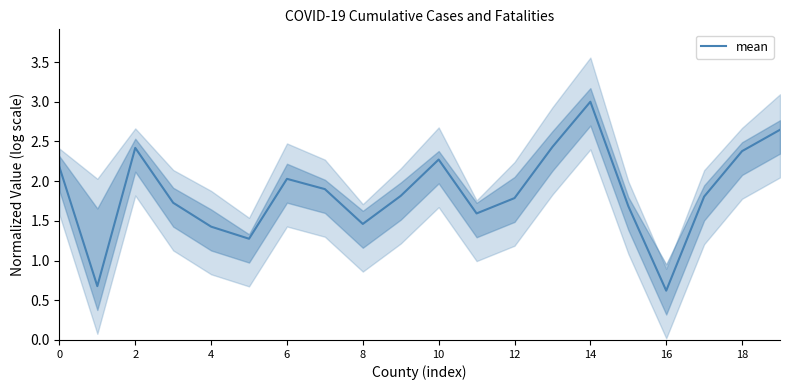

Is this an area chart (filled region under the line)?

No